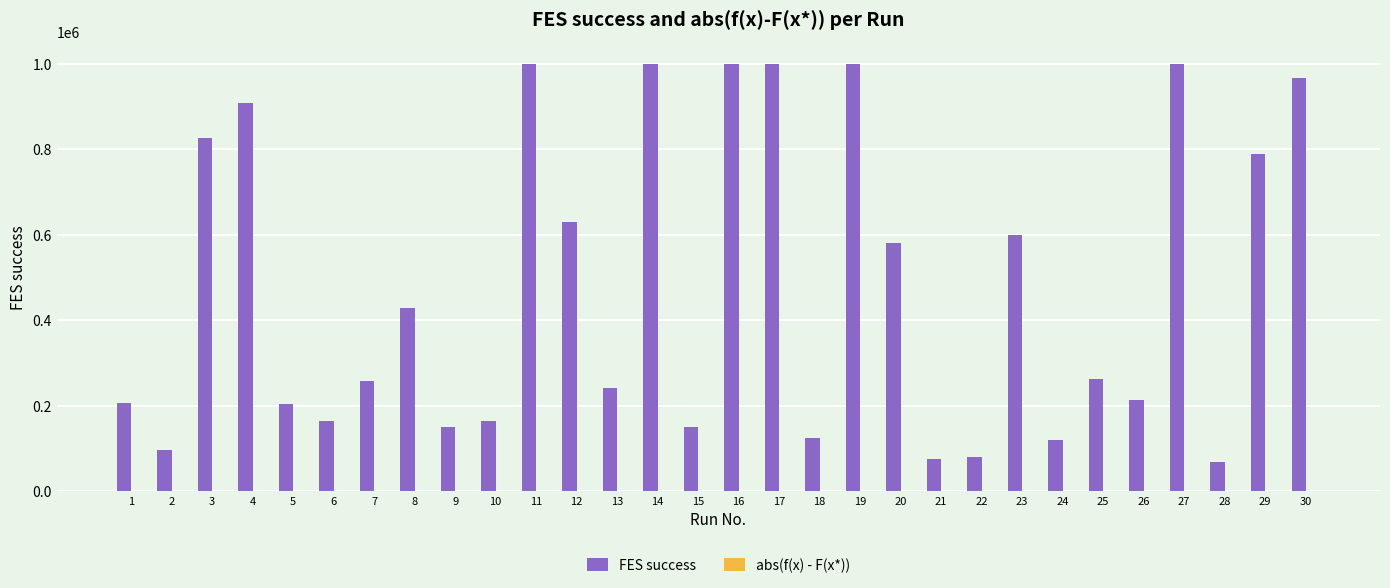

What is the sum of all FES success values?

14311137.0